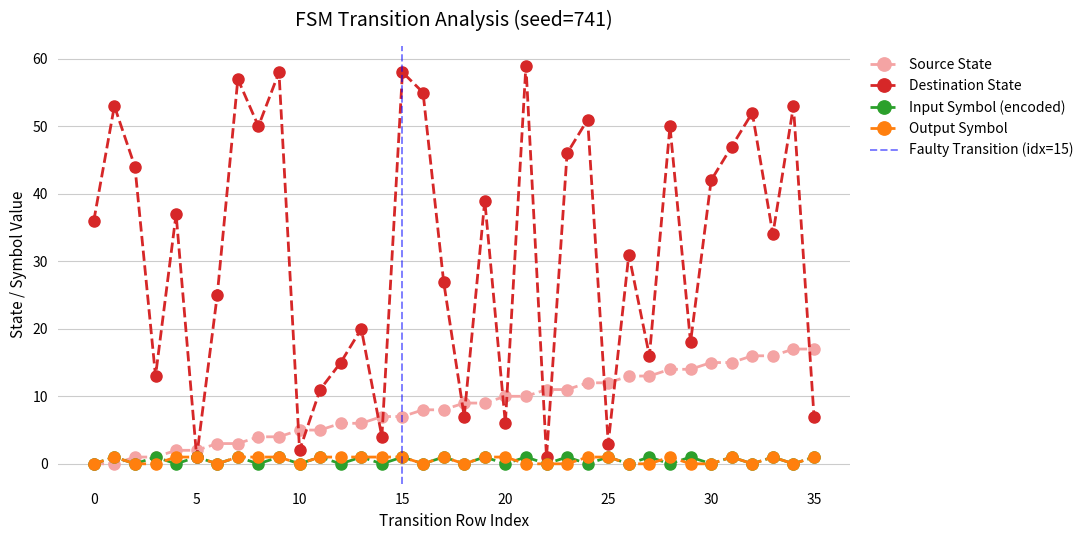

What are all the series names shown in the legend?

source_state, destination_state, input_symbol_encoded, output_symbol